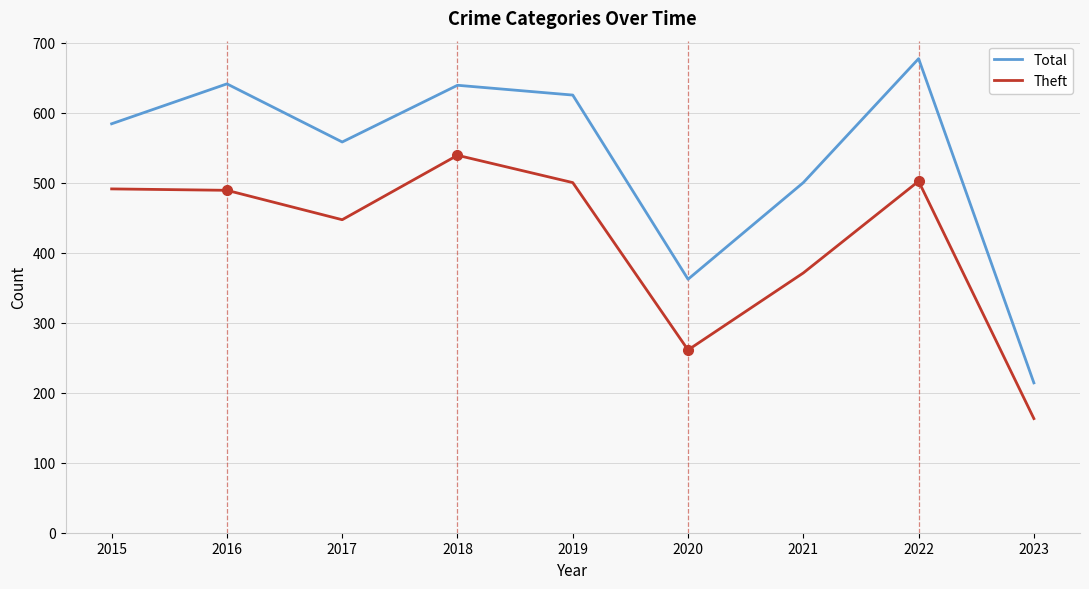

Rank the series at 2017 from highest to lowest value.

Total, Theft